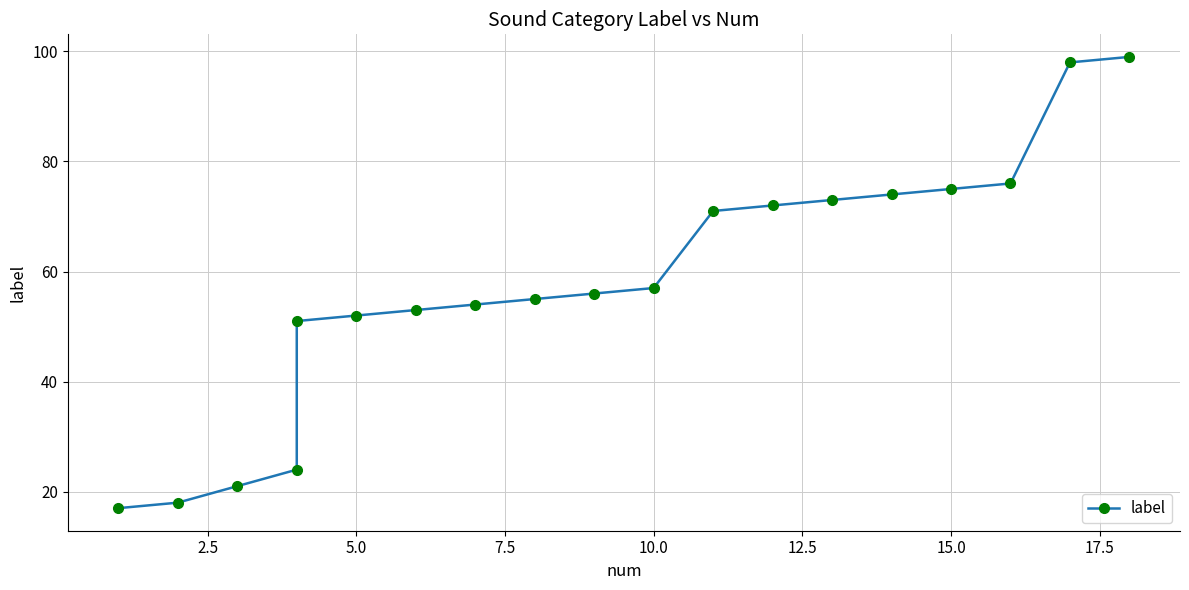

Which label corresponds to the largest value in the chart?

18